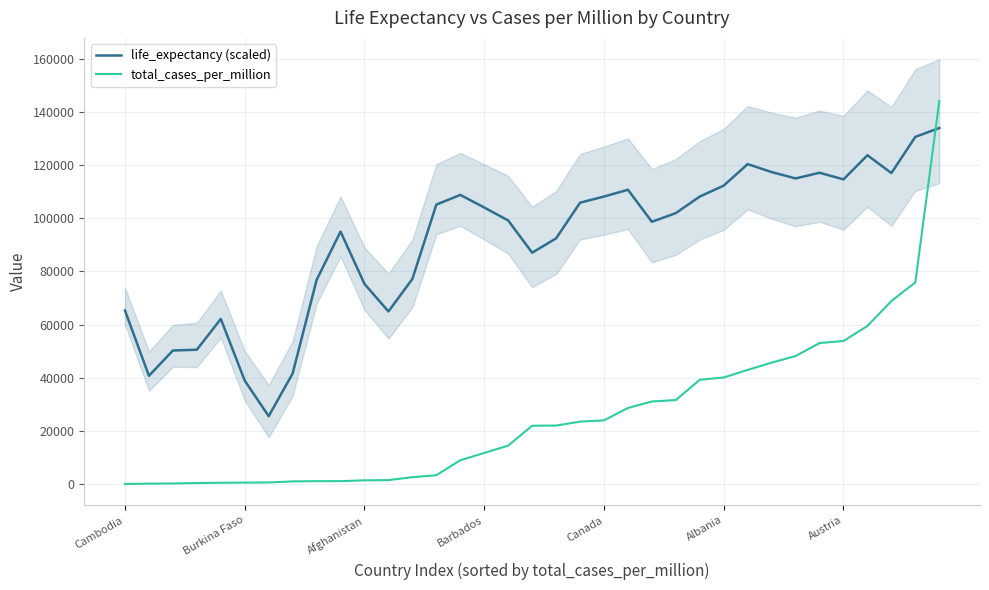

What are all the series names shown in the legend?

life_expectancy (scaled), total_cases_per_million